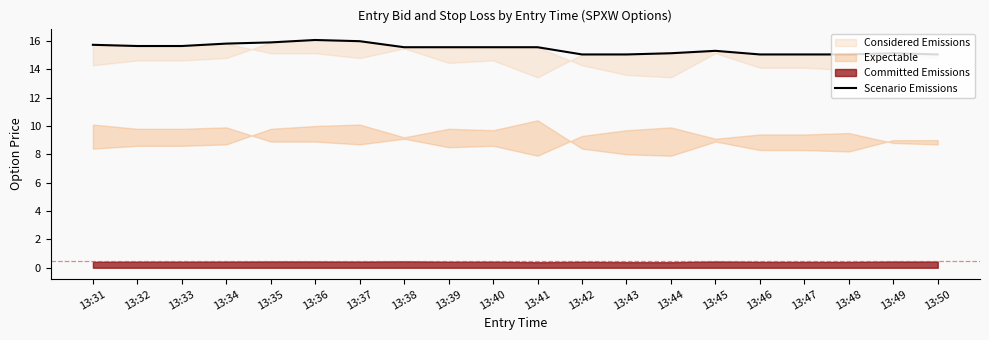

How many lines are shown in the chart?

1